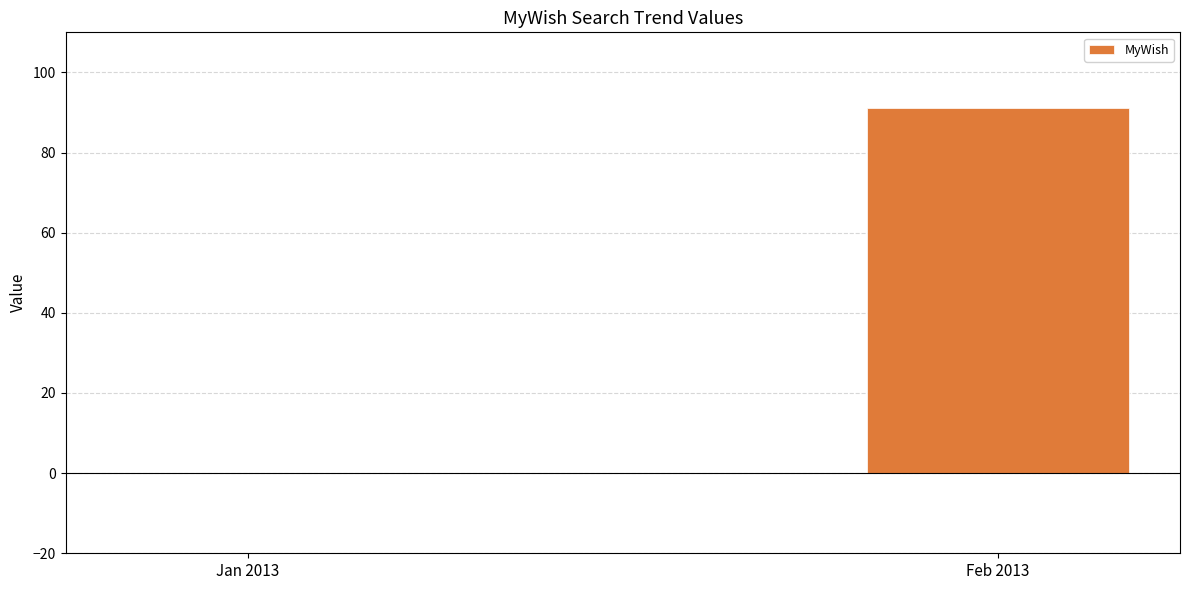

How many positive values are there?

1